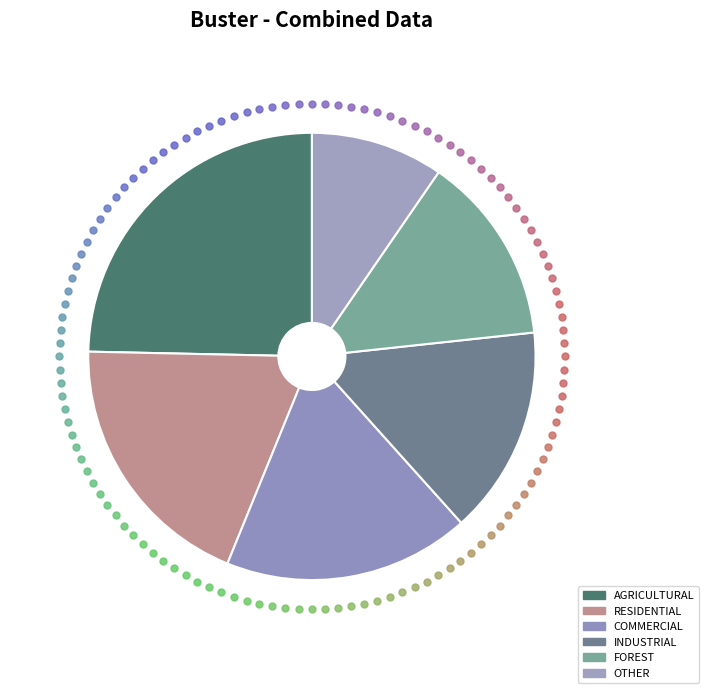

To the nearest percent, what is the average slice percentage?

17%